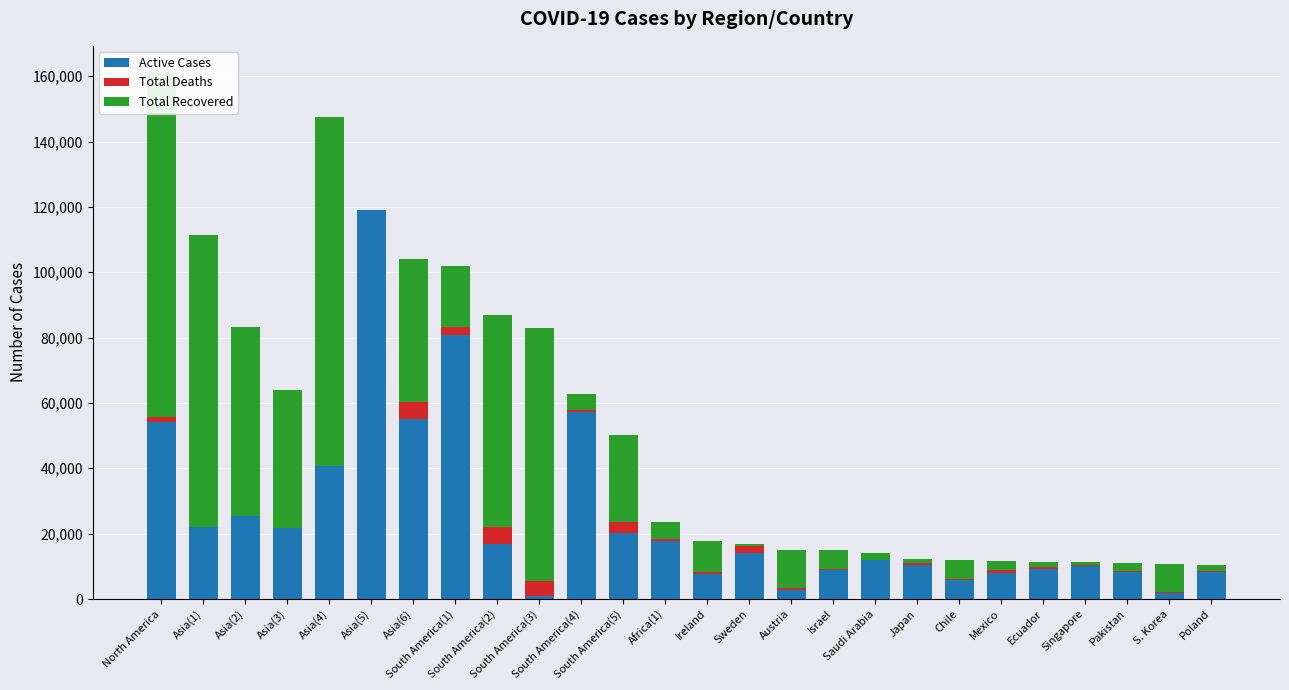

At how many categories does at least one series exceed 21188?

12